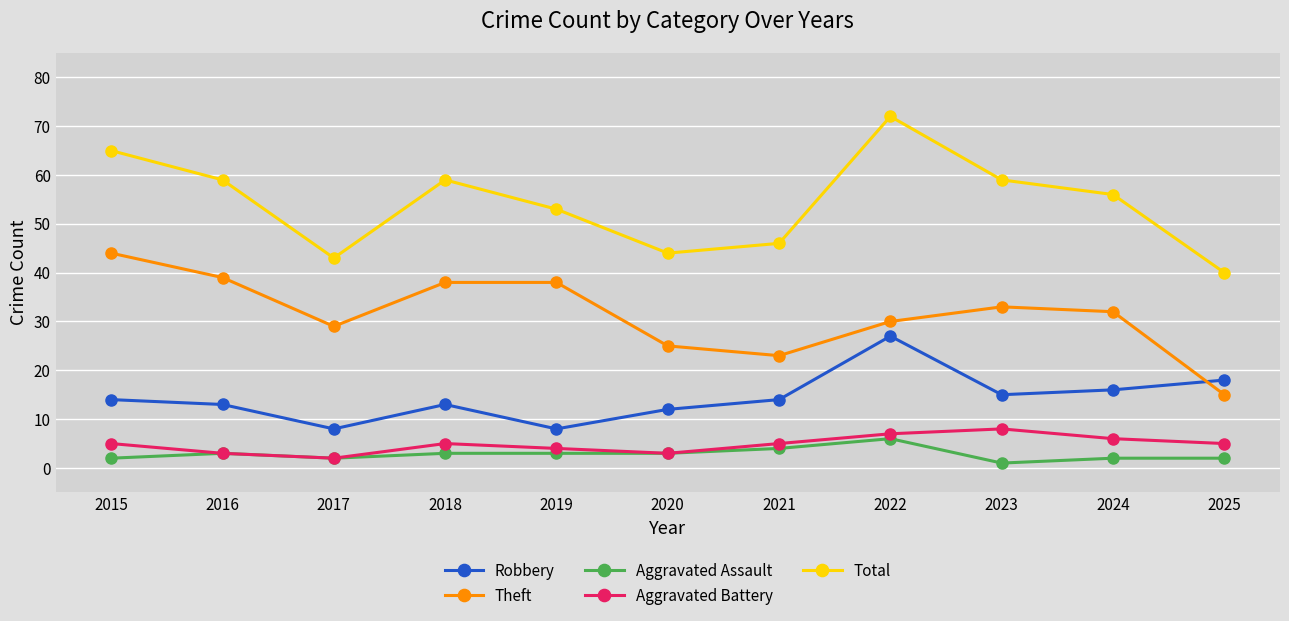

How many interior local valleys does the Robbery series have?

3